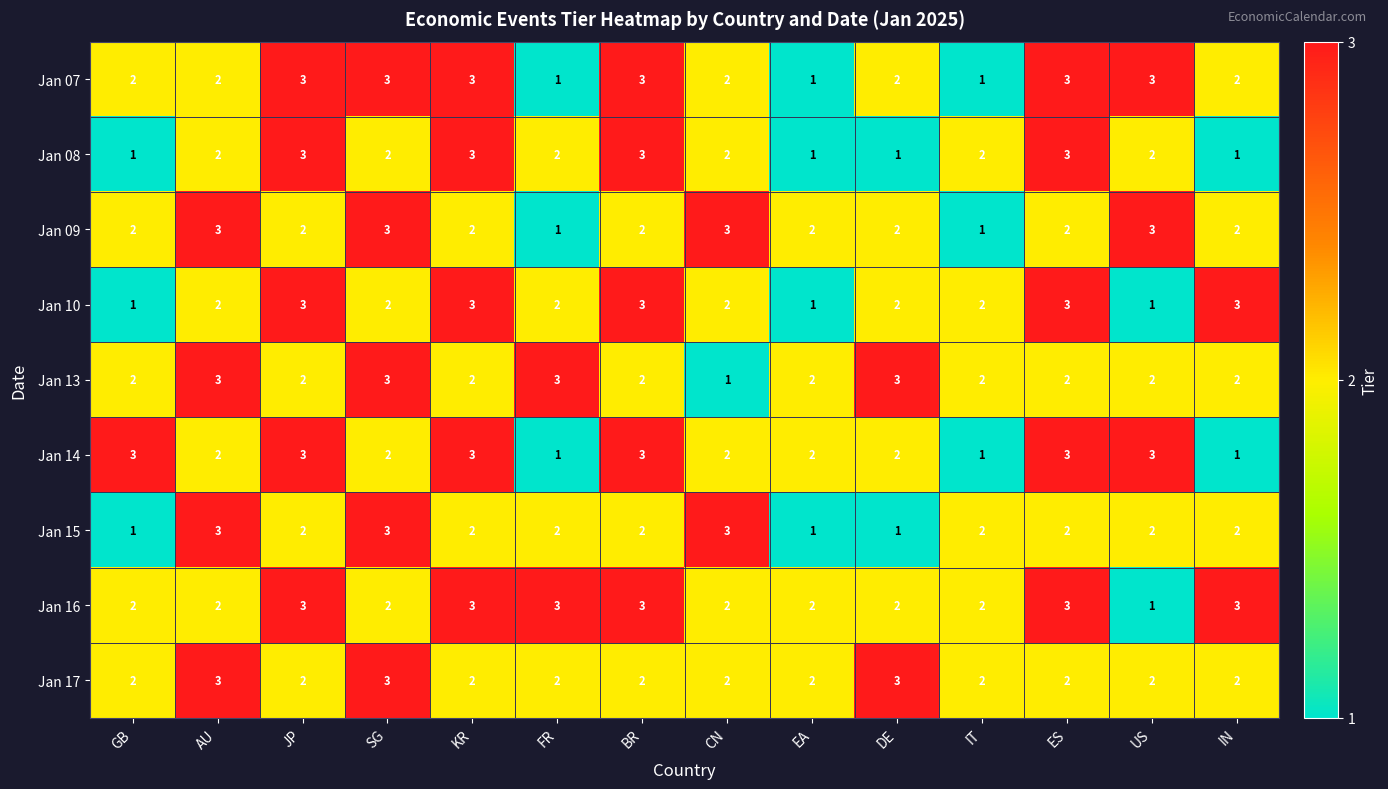

The Jan 13 series shows 0 at CN. True or false?

False